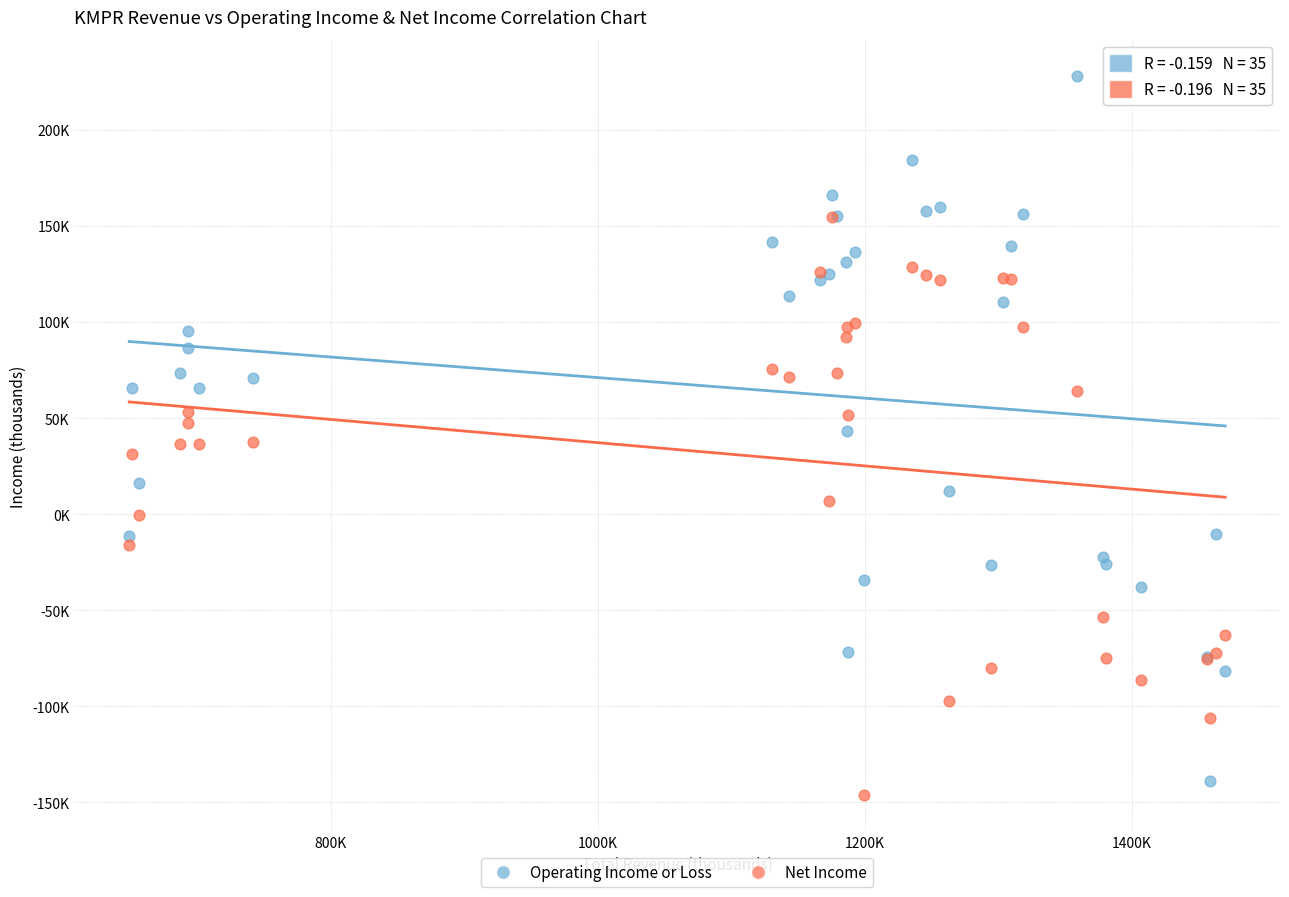

Which series reaches the maximum Y coordinate?

Operating Income or Loss